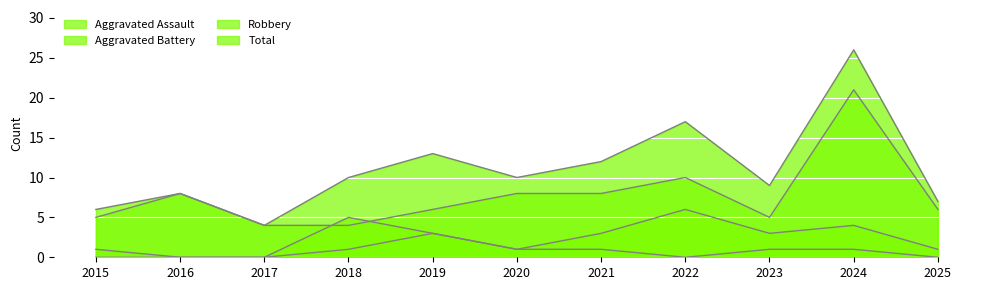

List the series in order of their overall mean, highest first.

Total, Robbery, Aggravated Battery, Aggravated Assault